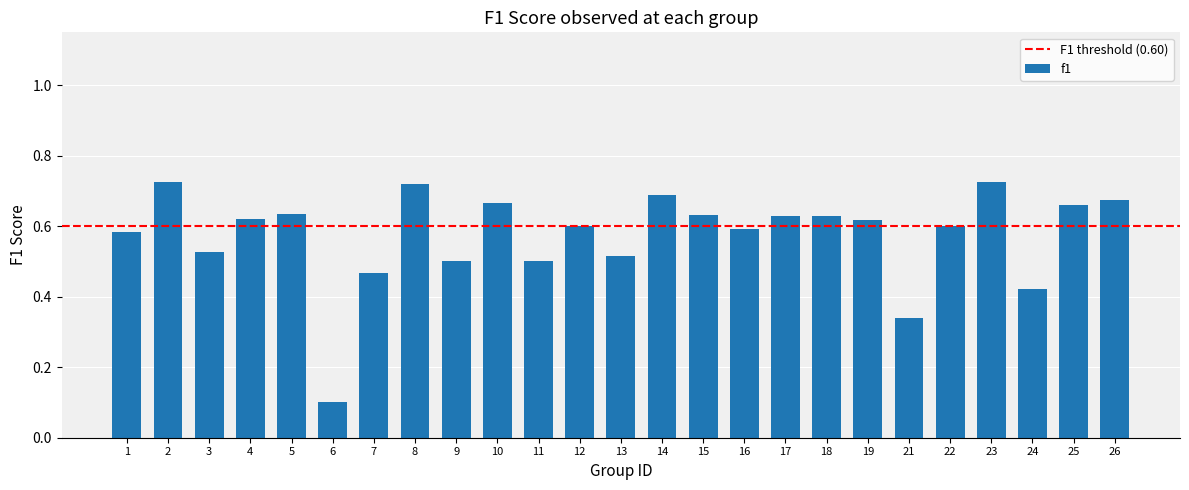

Is it true that the value at 14 is 0.7?

True